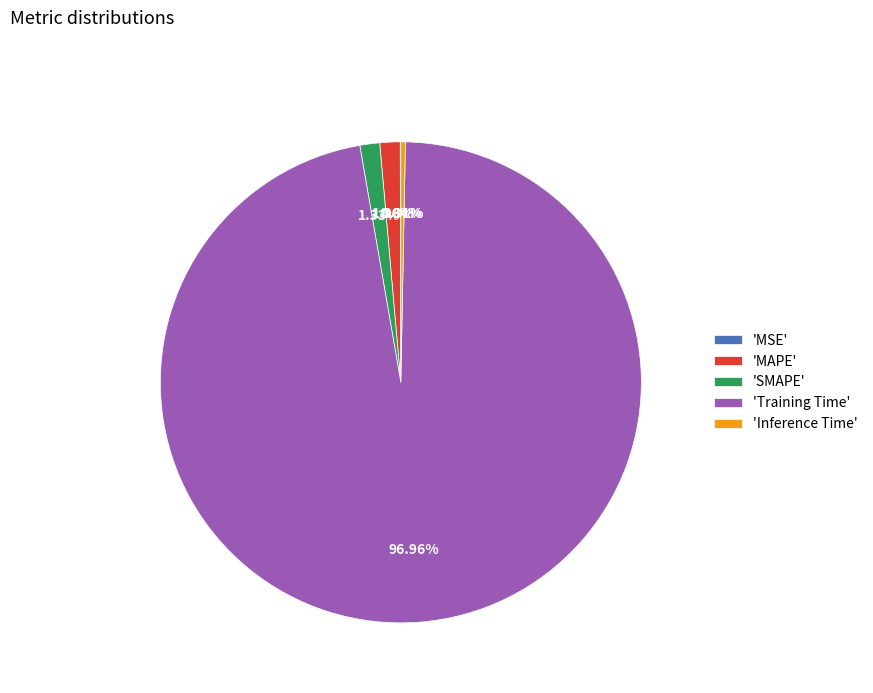

Which category accounts for the majority?

'Training Time'